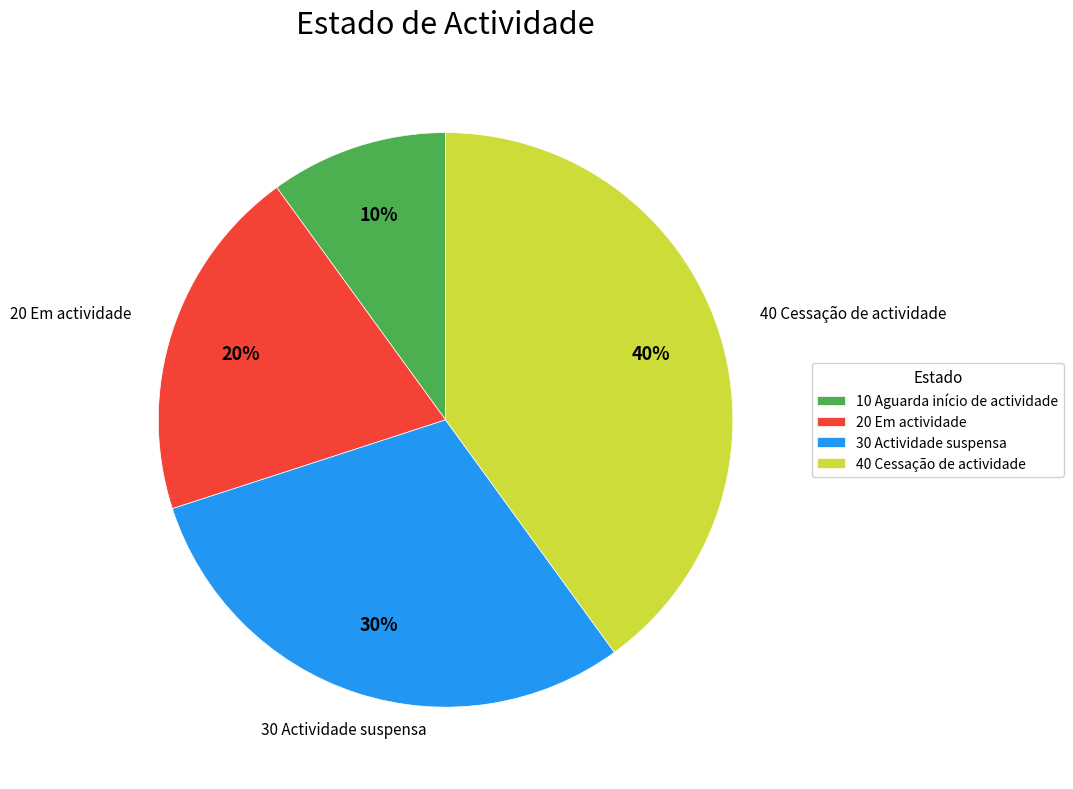

Count the number of slices in the pie.

4